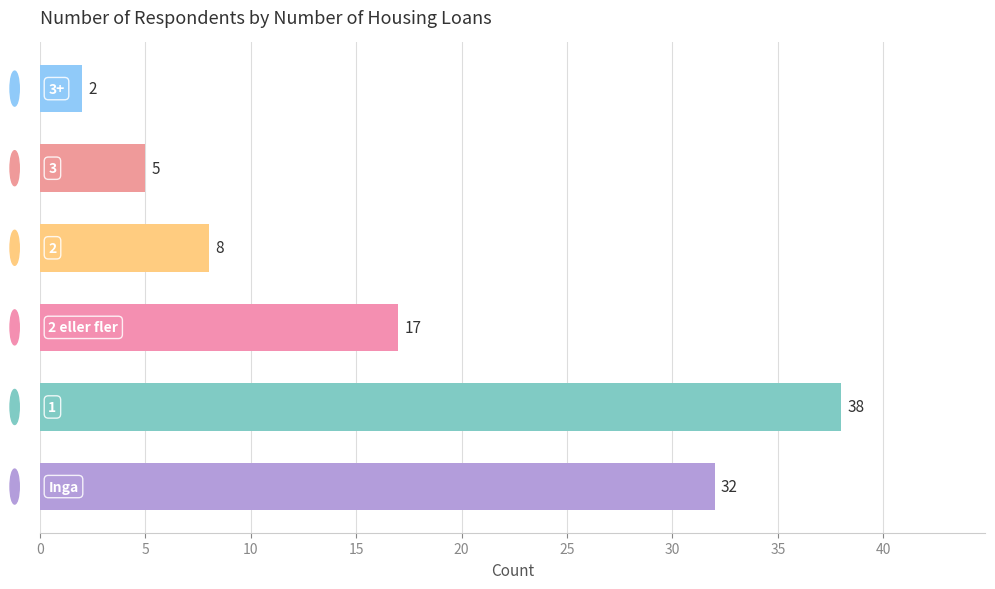

How many bars are there in total?

6